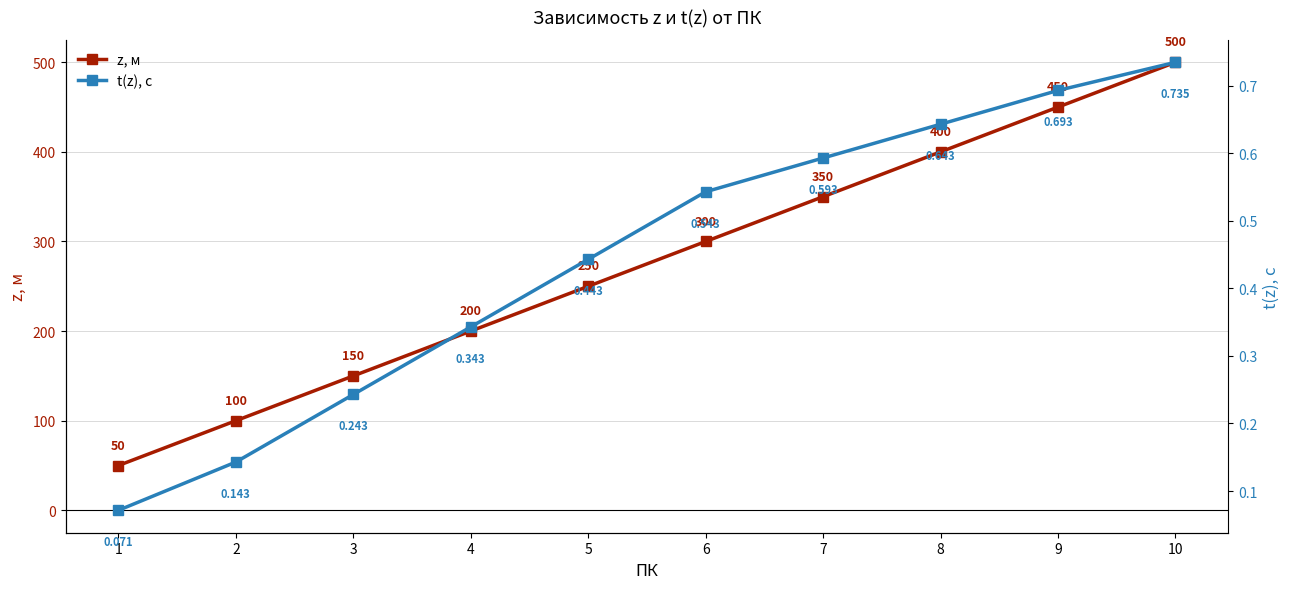

What value does the t(z), с series have at 7?

0.6